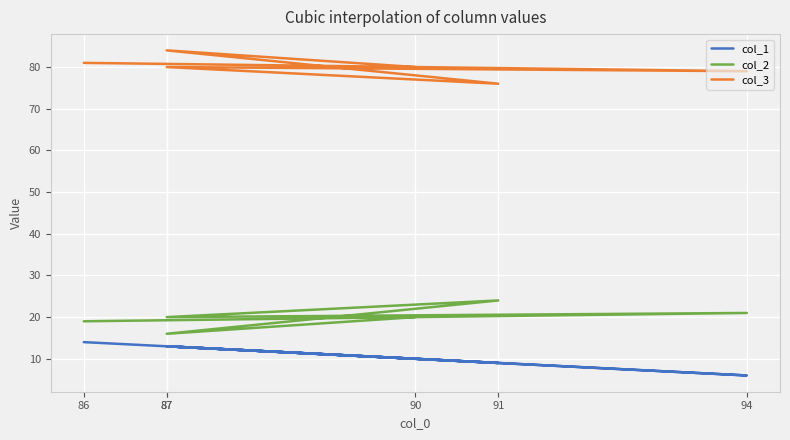

Does the chart display data point markers on the line(s)?

No